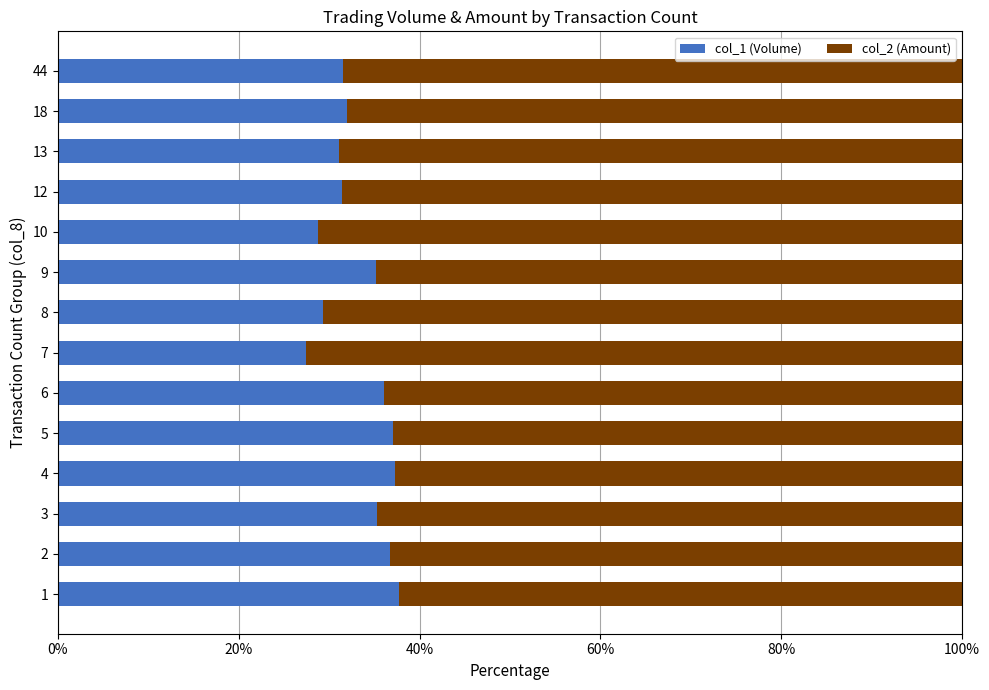

What is the sum of all col_1 (Volume) values?

467.0